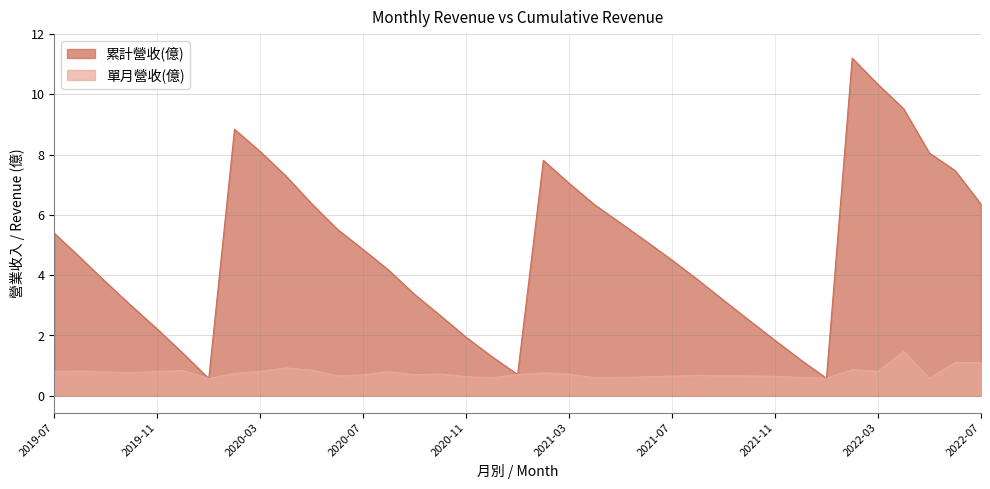

What is the average value of the 累計營收(億) series?

4.8